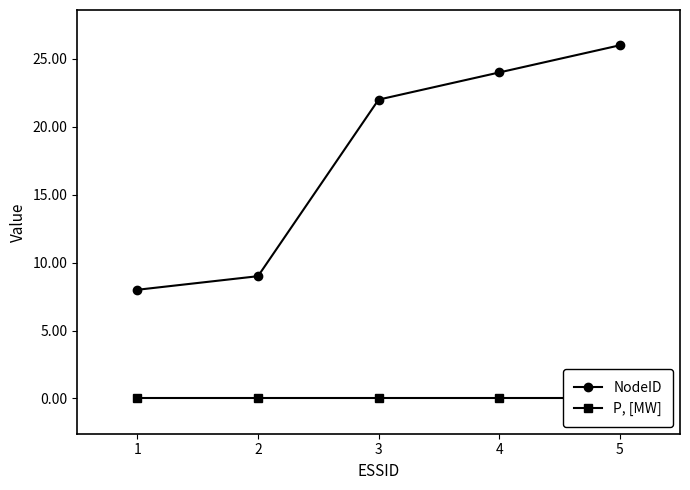

Where is P, [MW] nearest to the value 0?

1